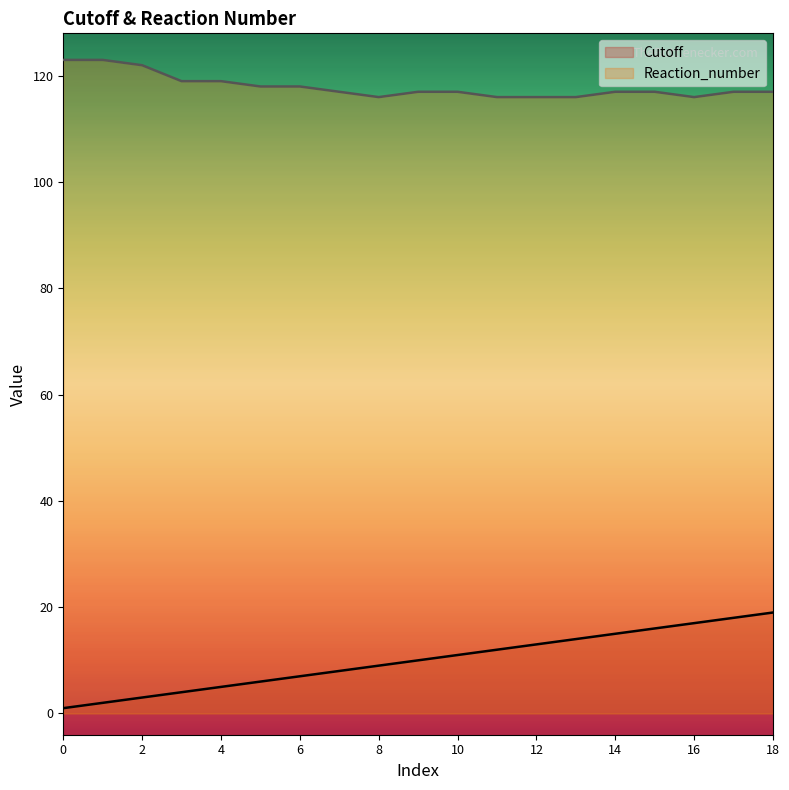

Which series has the widest spread of values?

Cutoff